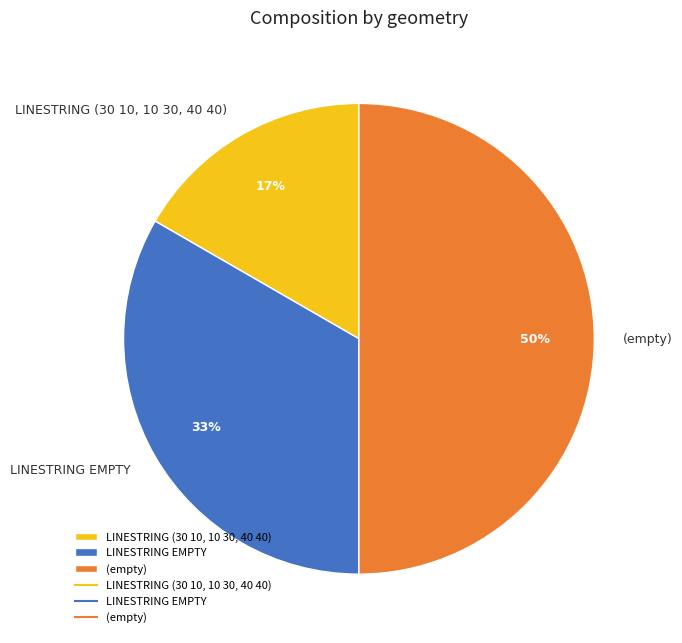

Count the number of slices in the pie.

3